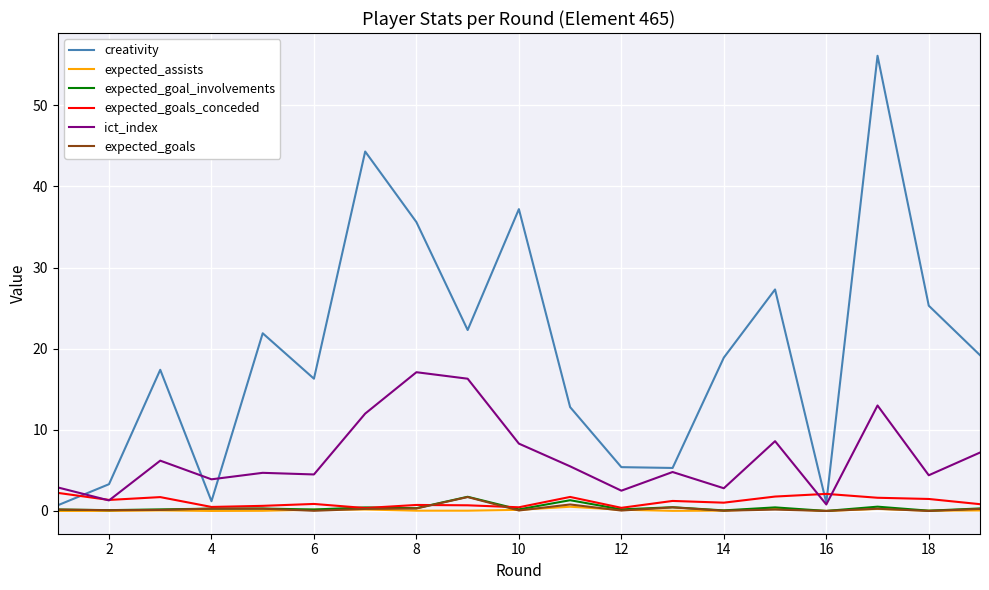

What is the maximum value for expected_assists?

0.5